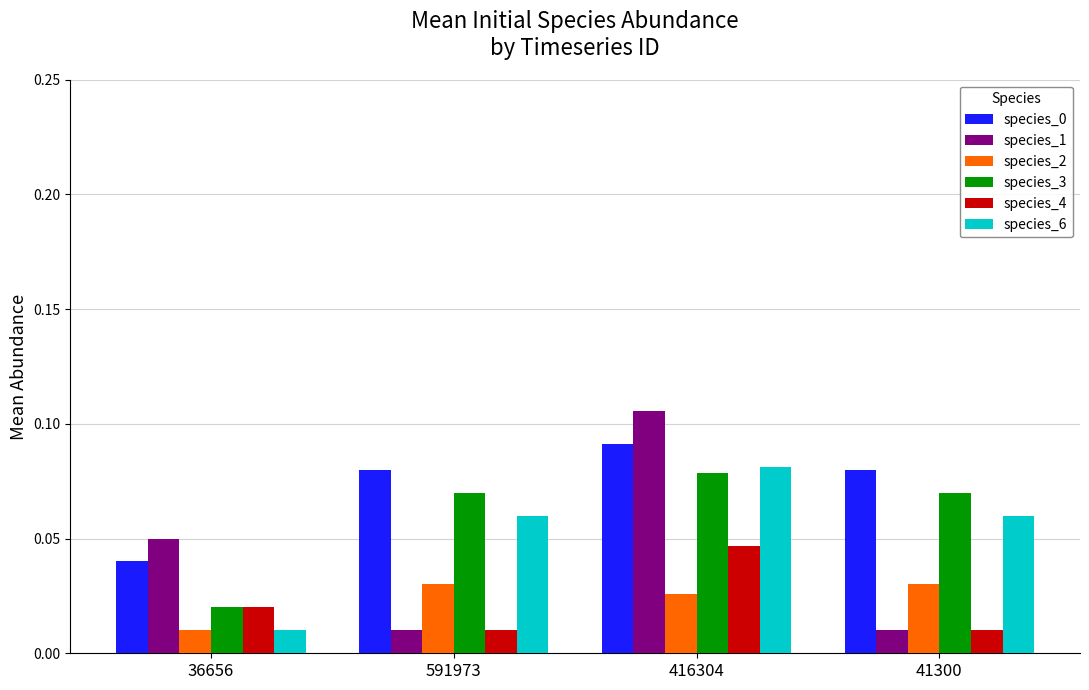

Between 591973 and 416304, which series saw the biggest shift?

species_1